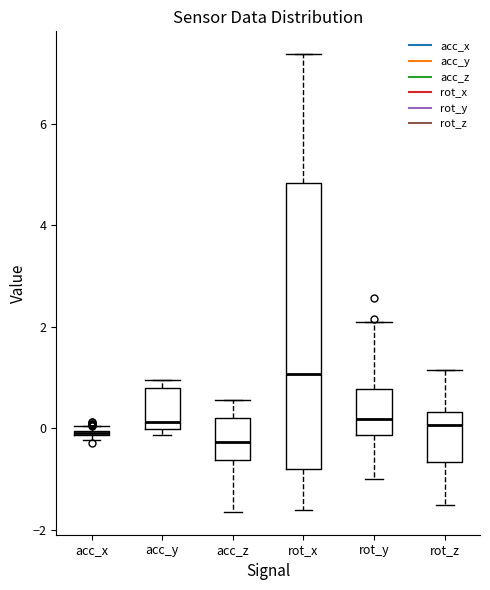

Which box is the tallest, from its lower edge to its upper edge?

rot_x